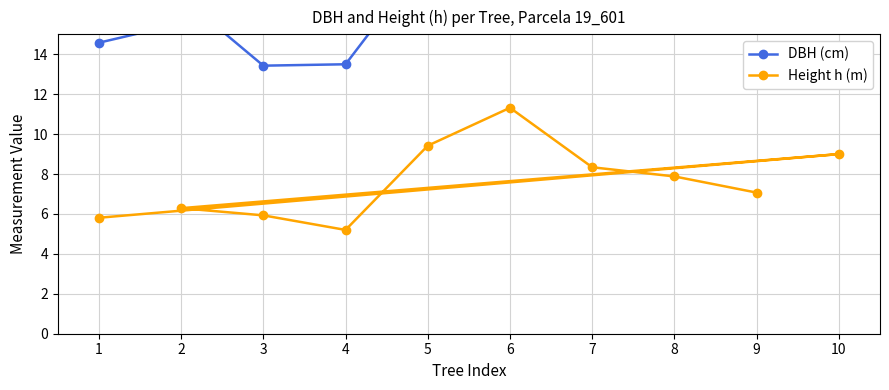

What is the smallest value displayed?

5.2